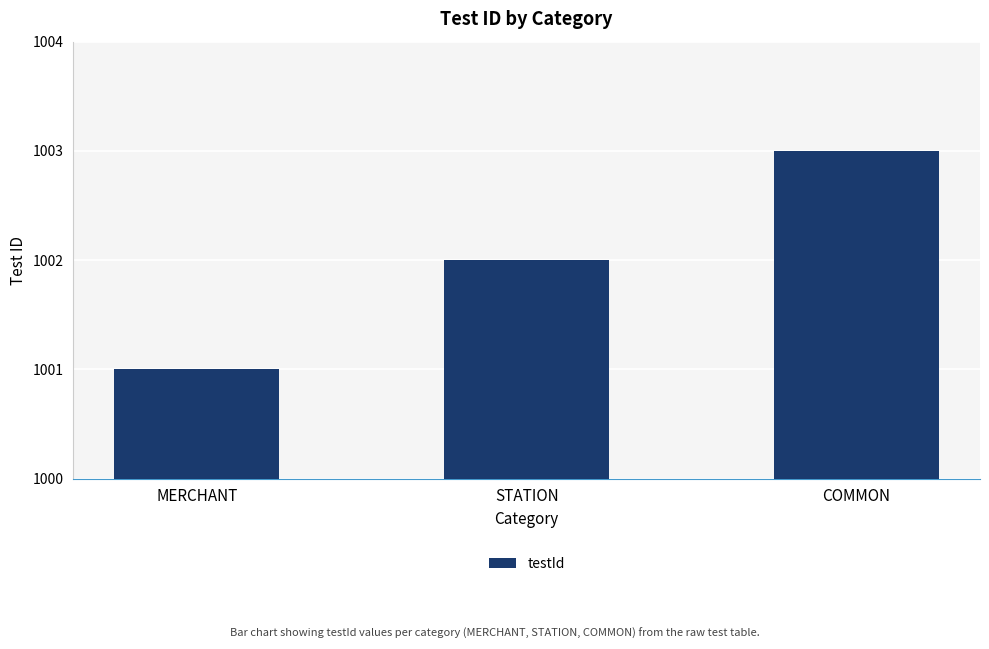

The chart shows a value of 1001 at MERCHANT. True or false?

True